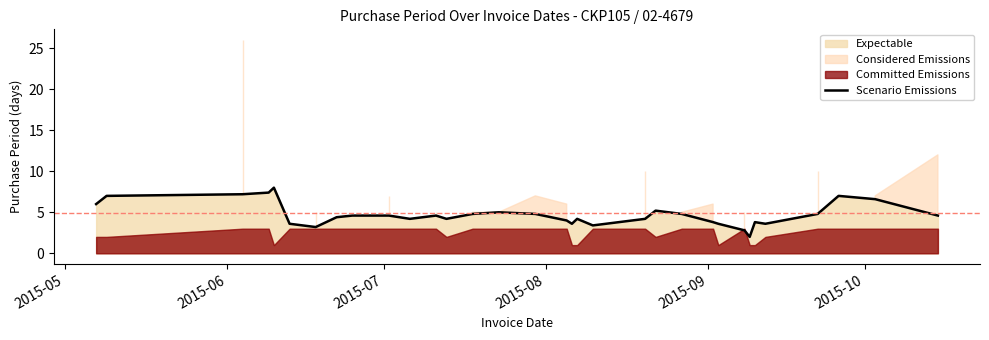

What is the minimum value for Scenario Emissions?

2.0